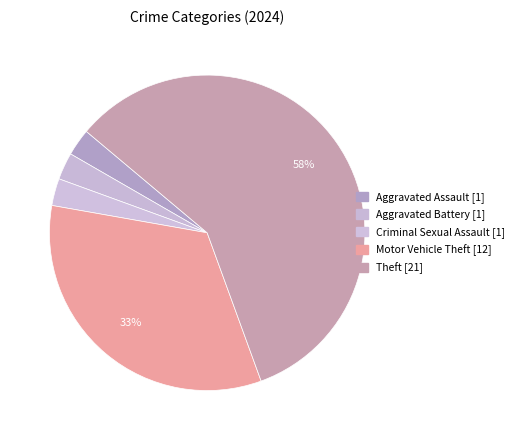

How many segments does this pie chart have?

5